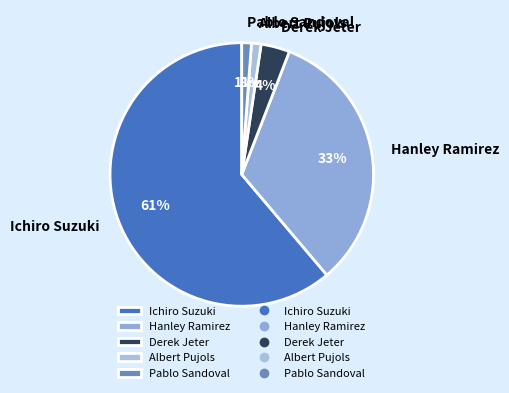

Combined, do Albert Pujols and Derek Jeter account for over 50%?

No